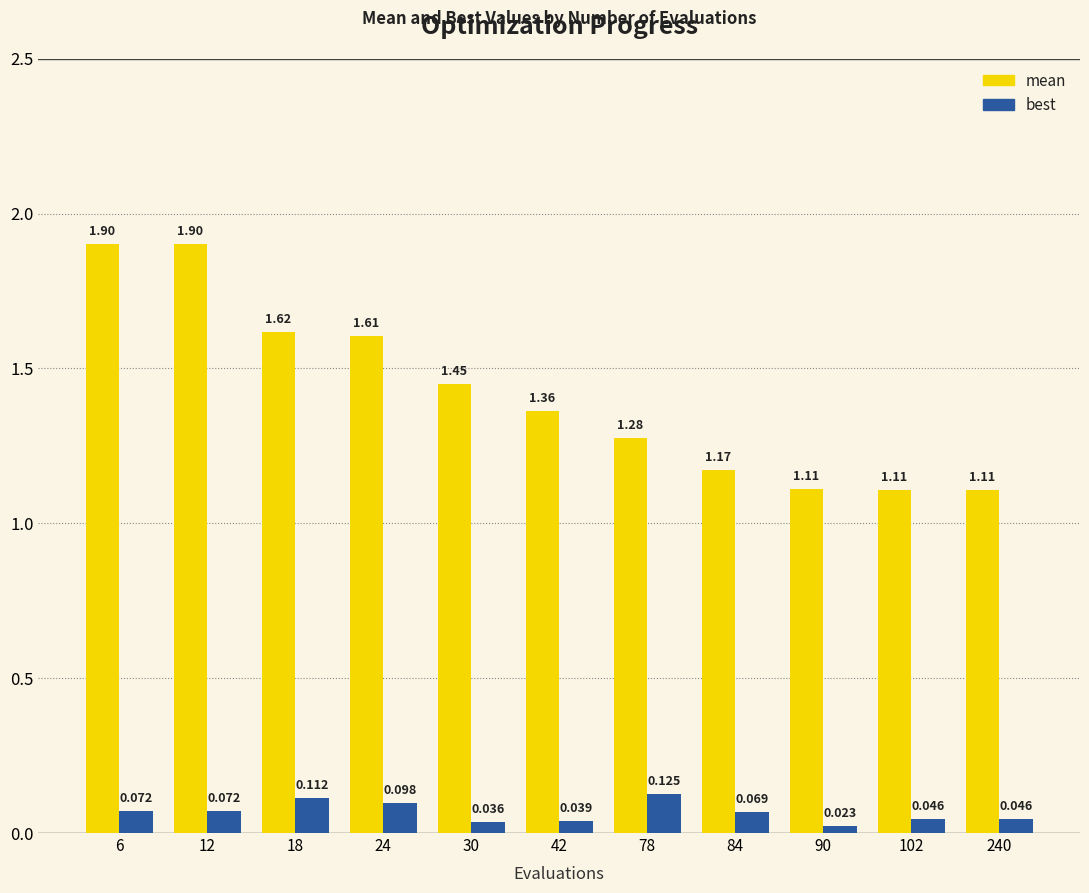

Which series has the largest total across all categories?

mean